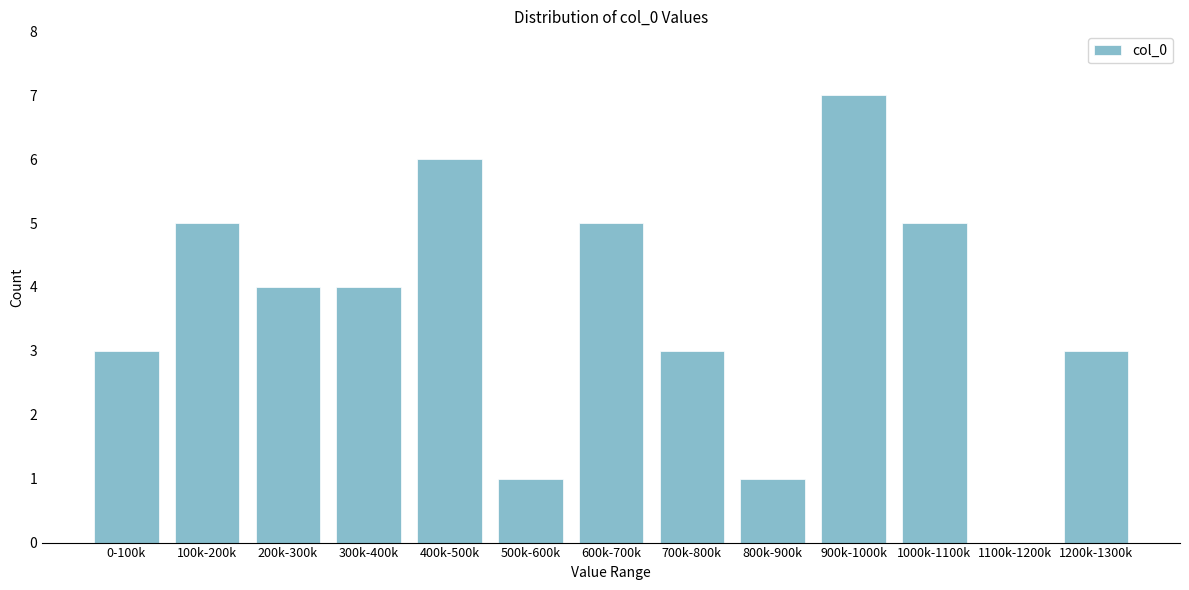

Reading right to left, what are all the values shown in this chart?

1200k-1300k=3	1100k-1200k=0	1000k-1100k=5	900k-1000k=7	800k-900k=1	700k-800k=3	600k-700k=5	500k-600k=1	400k-500k=6	300k-400k=4	200k-300k=4	100k-200k=5	0-100k=3